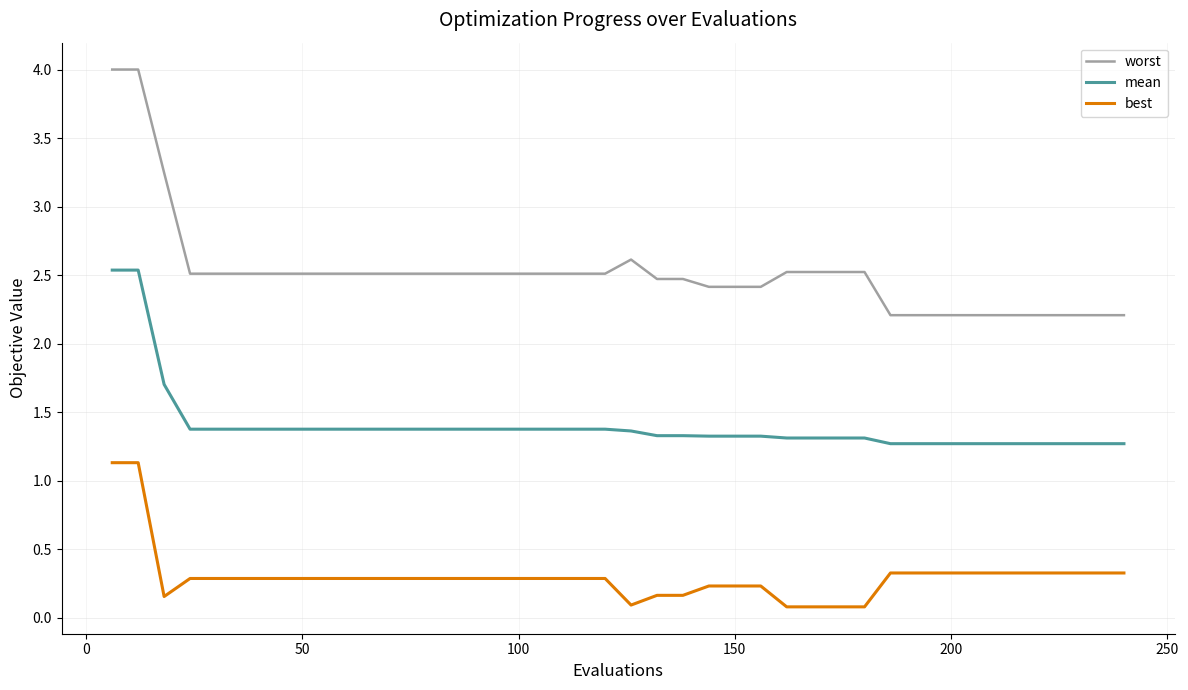

What is the difference between the maximum and minimum values in the best series?

1.1